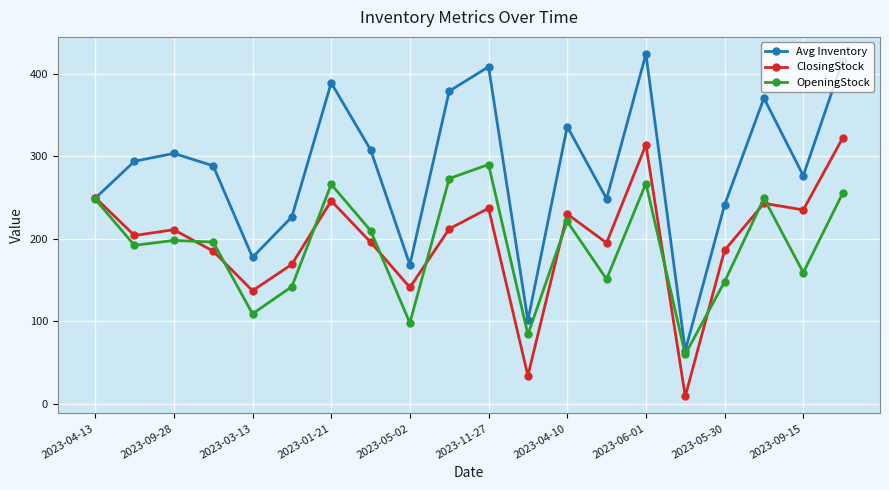

True or false: ClosingStock has more than 0 interior local peaks.

True